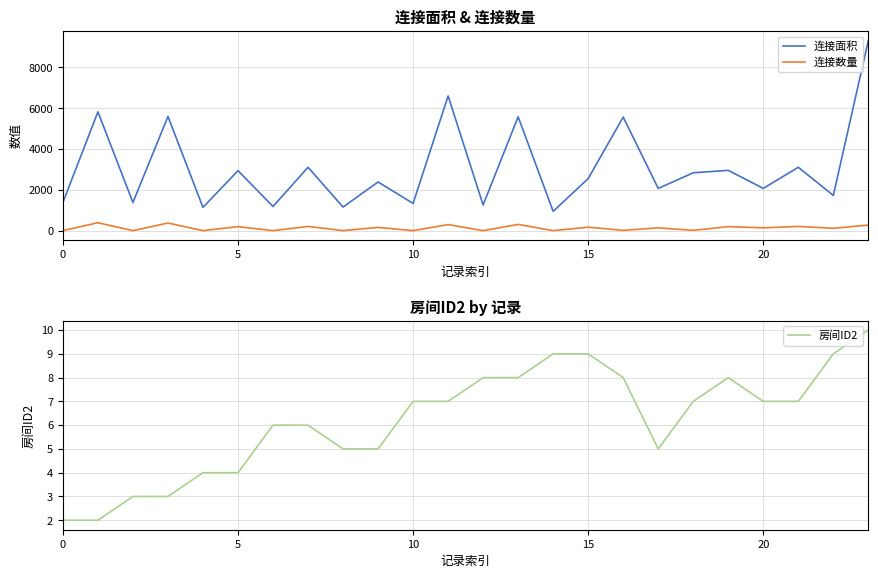

Count the number of categories in the chart.

24